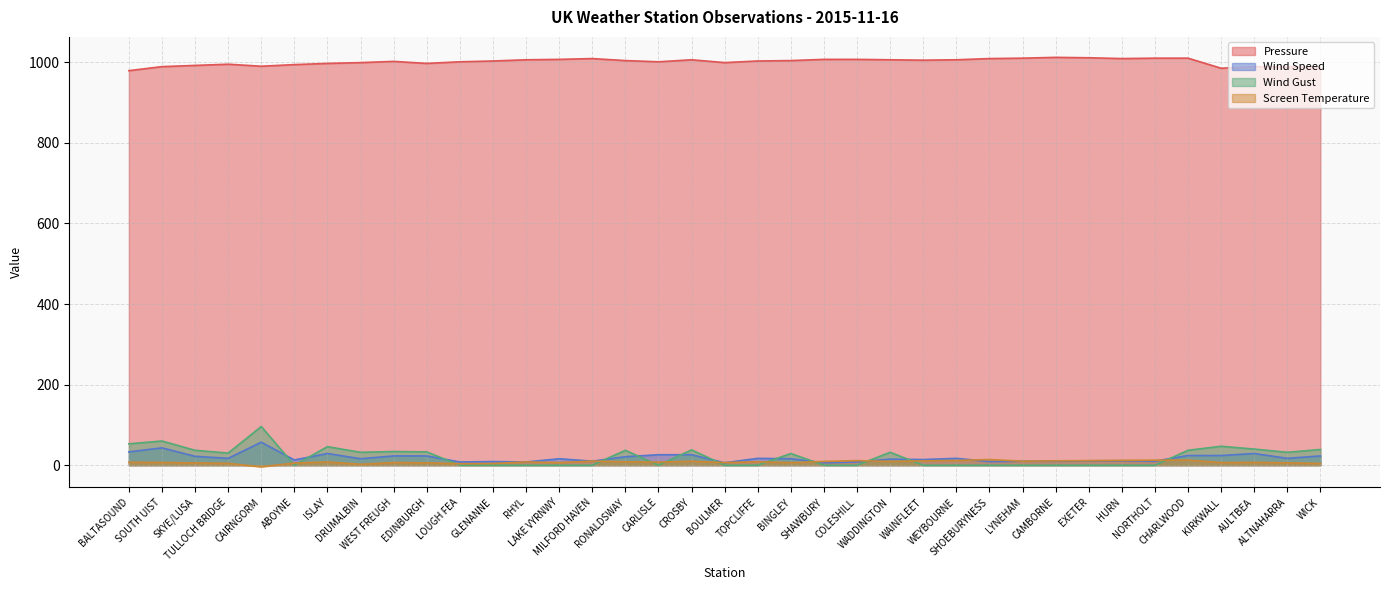

What is the average value of the Wind Speed series?

18.3